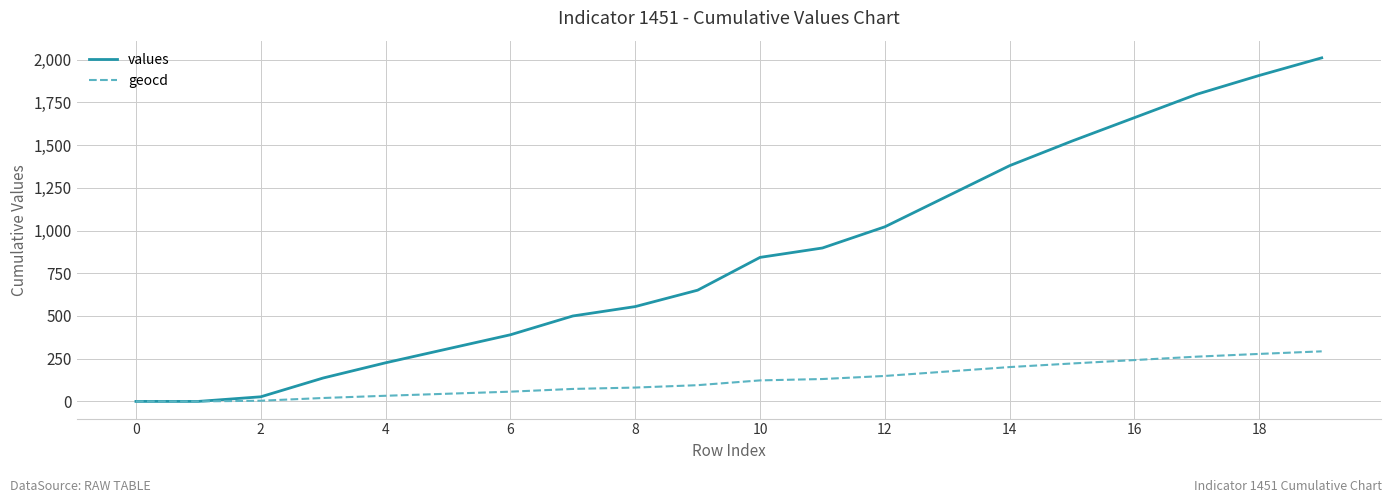

What is the difference between the second highest and minimum values in the values series?

1908